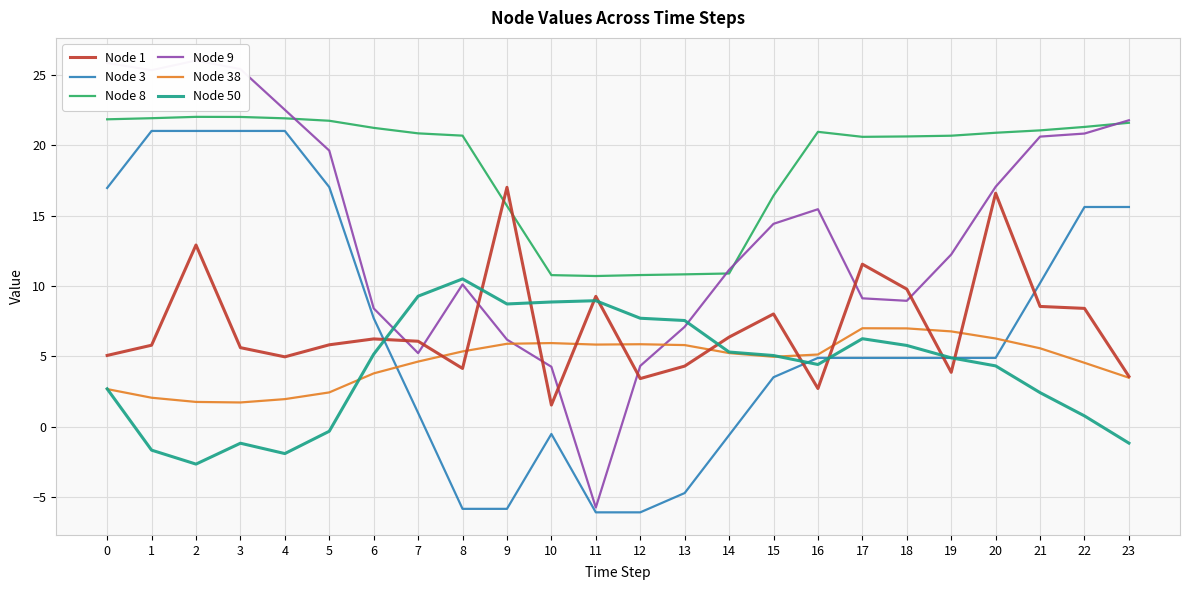

Is it true that Node 1 equals 11.5 at 17?

True